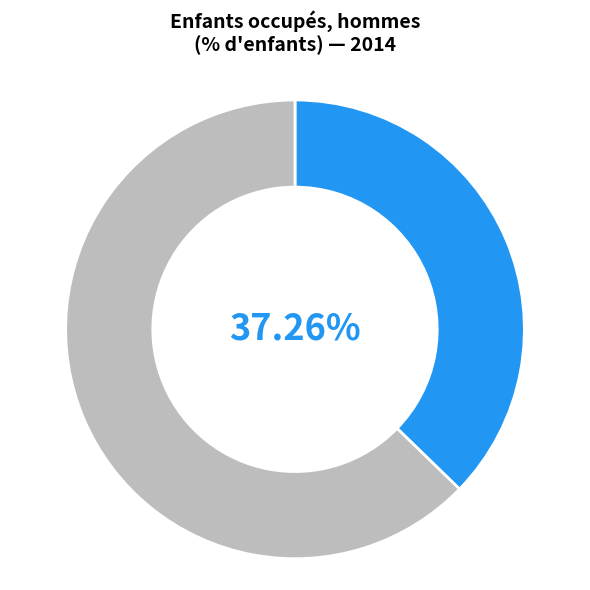

Is there any slice that represents more than half of the pie?

Yes